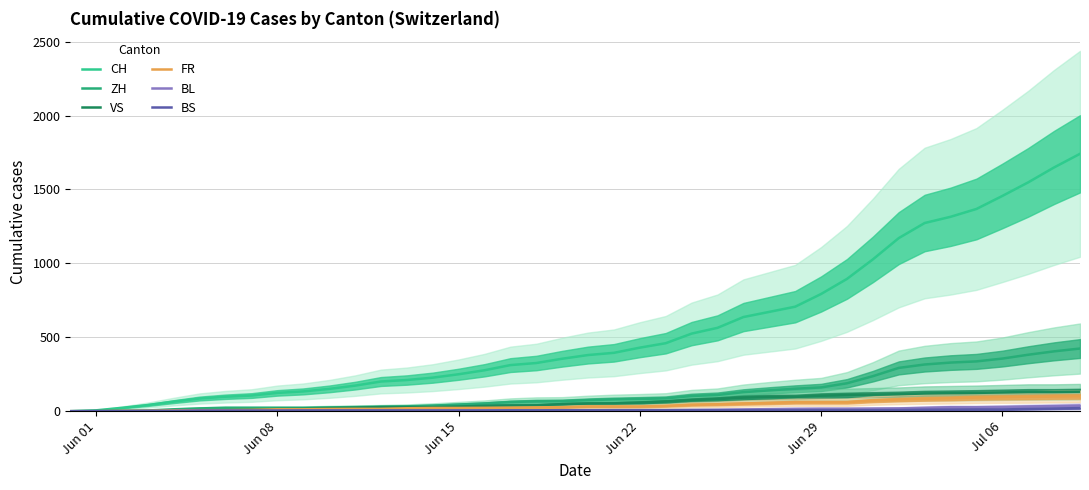

What is the difference between the maximum and minimum values in the FR series?

100